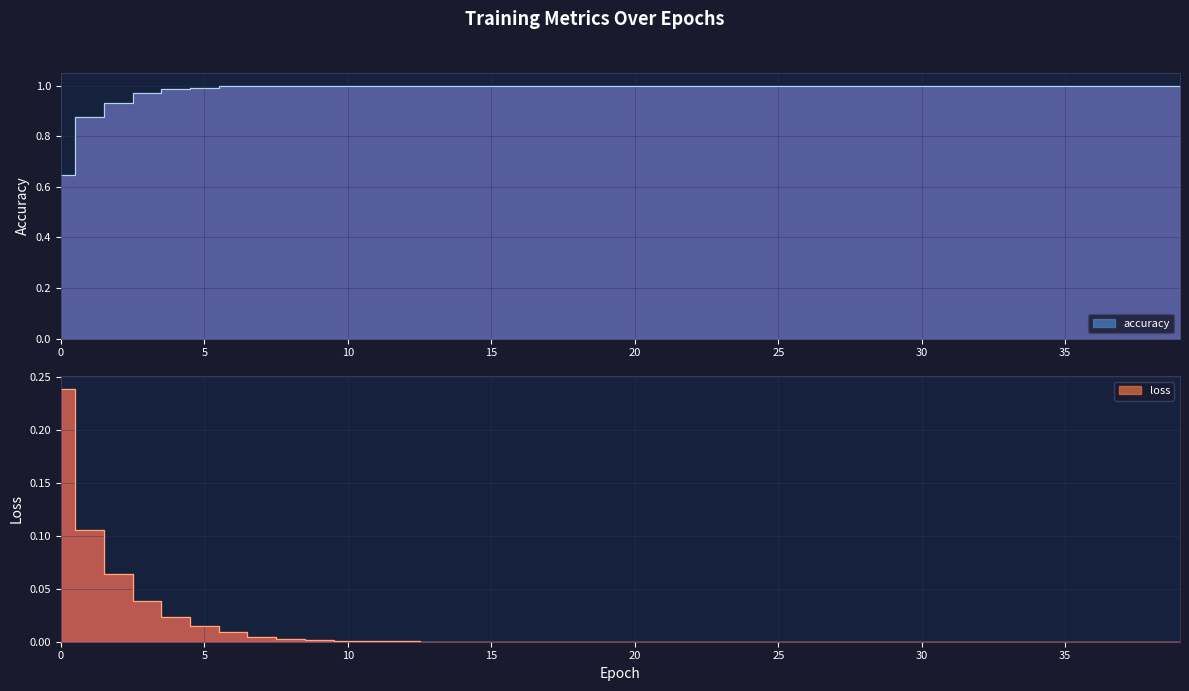

What is the spread (max minus min) of values at 22?

1.0